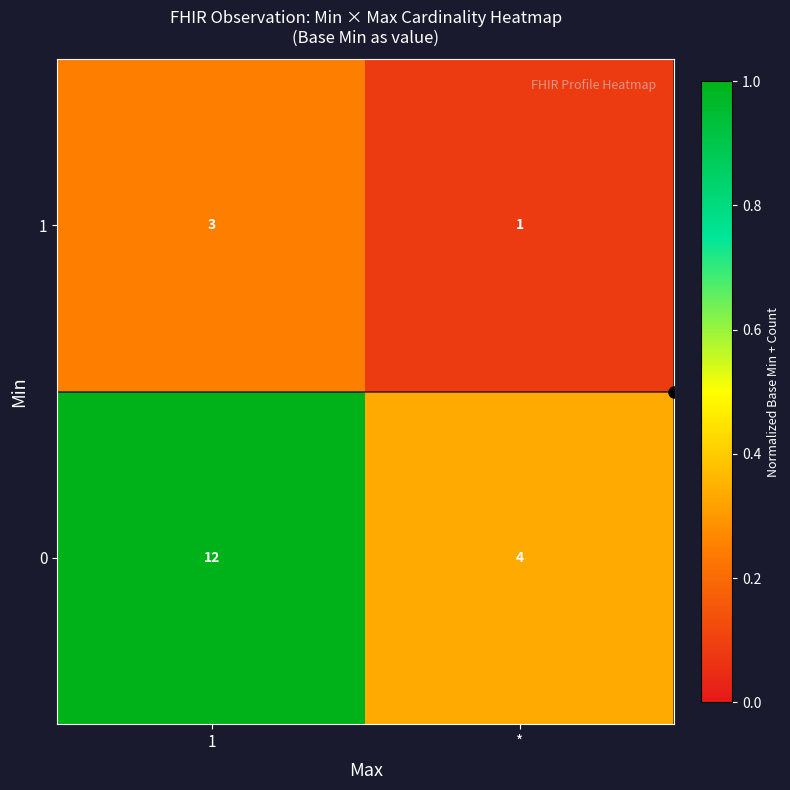

Read the 0 value at 1.

12